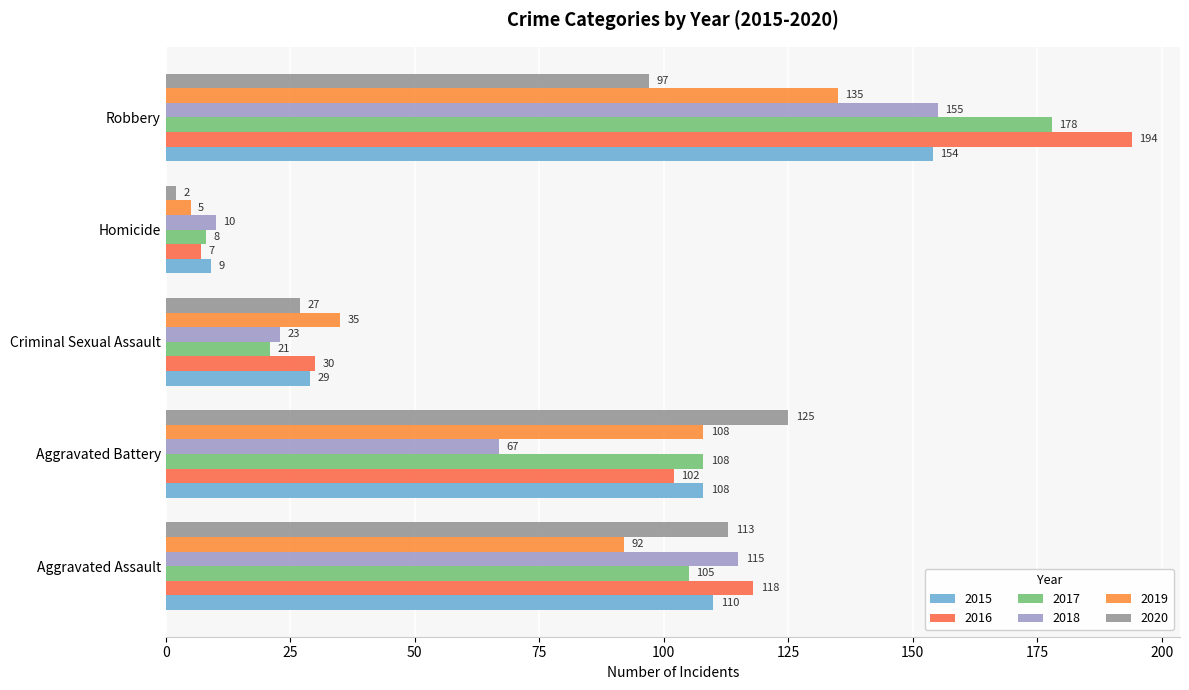

Is it true that 2016 equals 3 at Homicide?

False